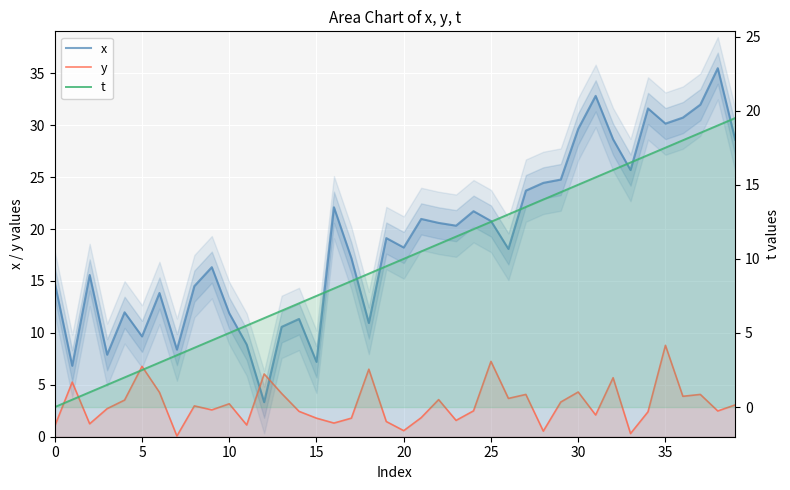

True or false: t has more than 1 points higher than both neighbors.

False